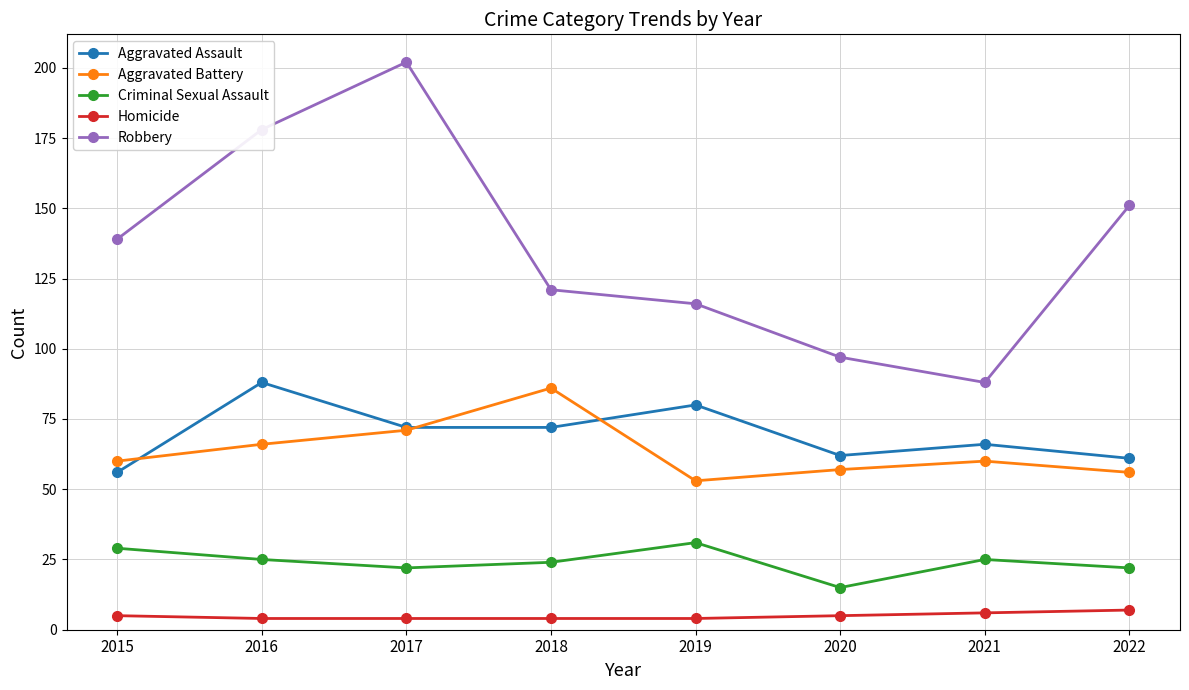

What is the smallest value displayed?

4